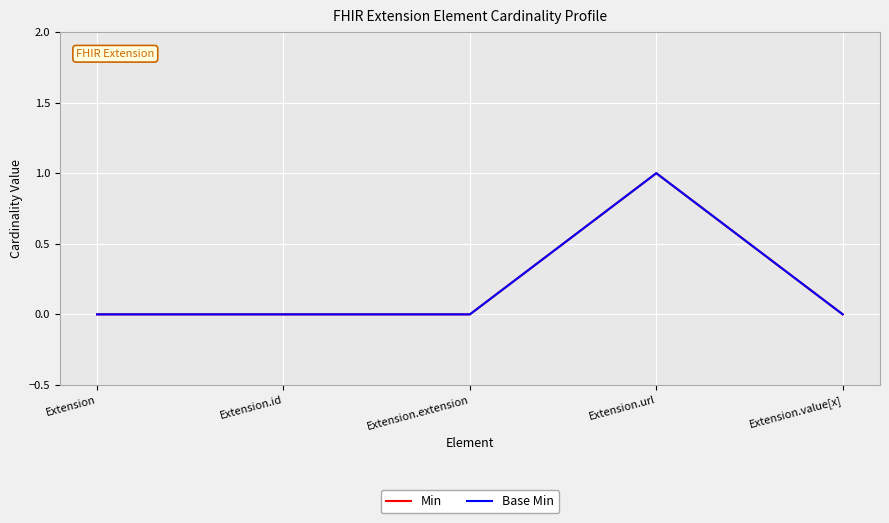

At Extension.extension, list the series in order from smallest to largest.

Min, Base Min